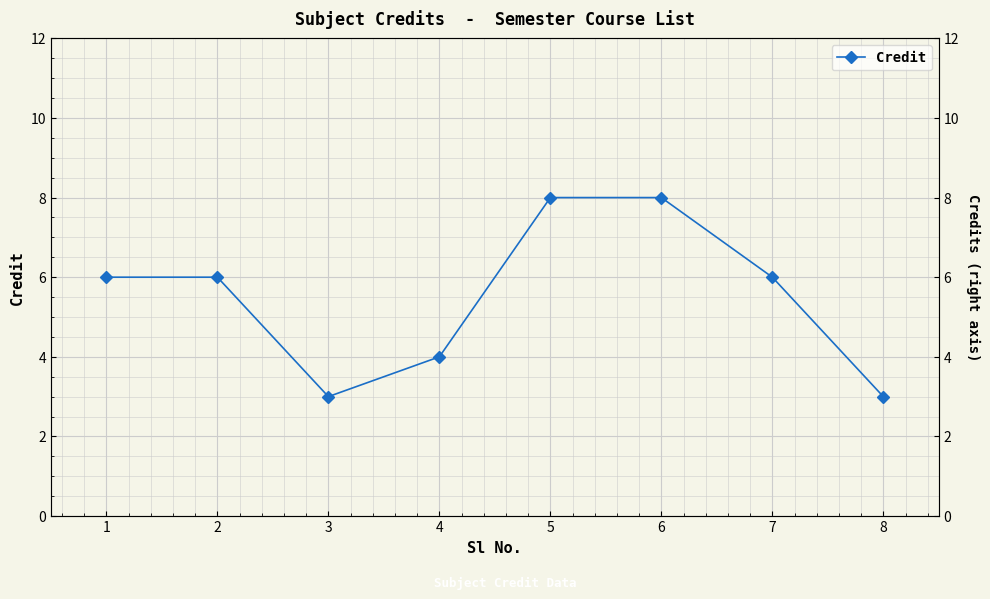

What is the sum of all values?

44